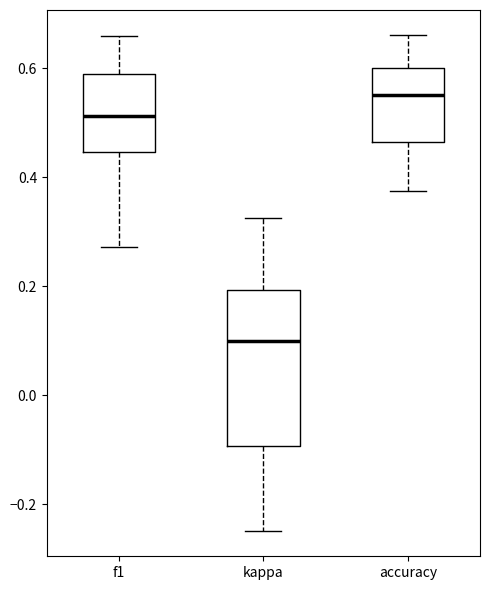

Reading left to right, transcribe this box plot: for each box, give where its median line is, the range the box spans, and where its two whiskers end, as read against the y-axis. The values are not printed on the chart, so give them approximately, as read against the axis.

f1: median 0.52, box 0.44 to 0.58, whiskers 0.28 to 0.66
kappa: median 0.10, box -0.10 to 0.20, whiskers -0.24 to 0.32
accuracy: median 0.56, box 0.46 to 0.60, whiskers 0.38 to 0.66